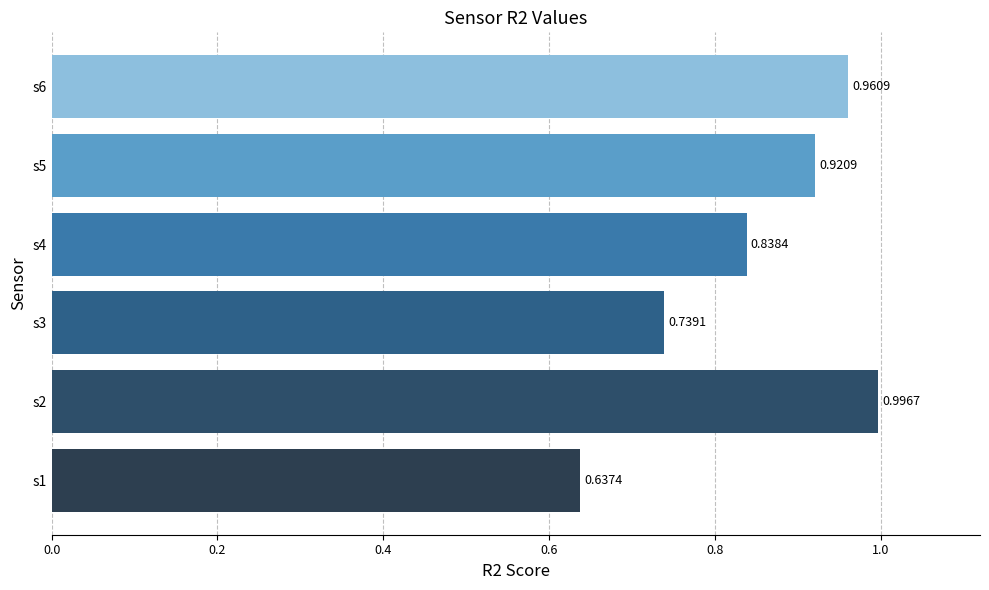

What is the change in value from s3 to s6?

+0.2